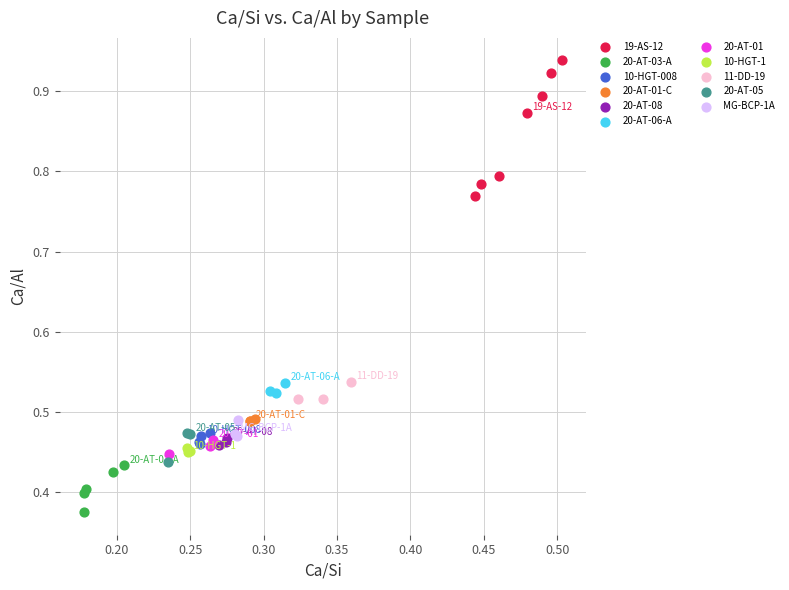

Which series contains the highest Y value?

19-AS-12